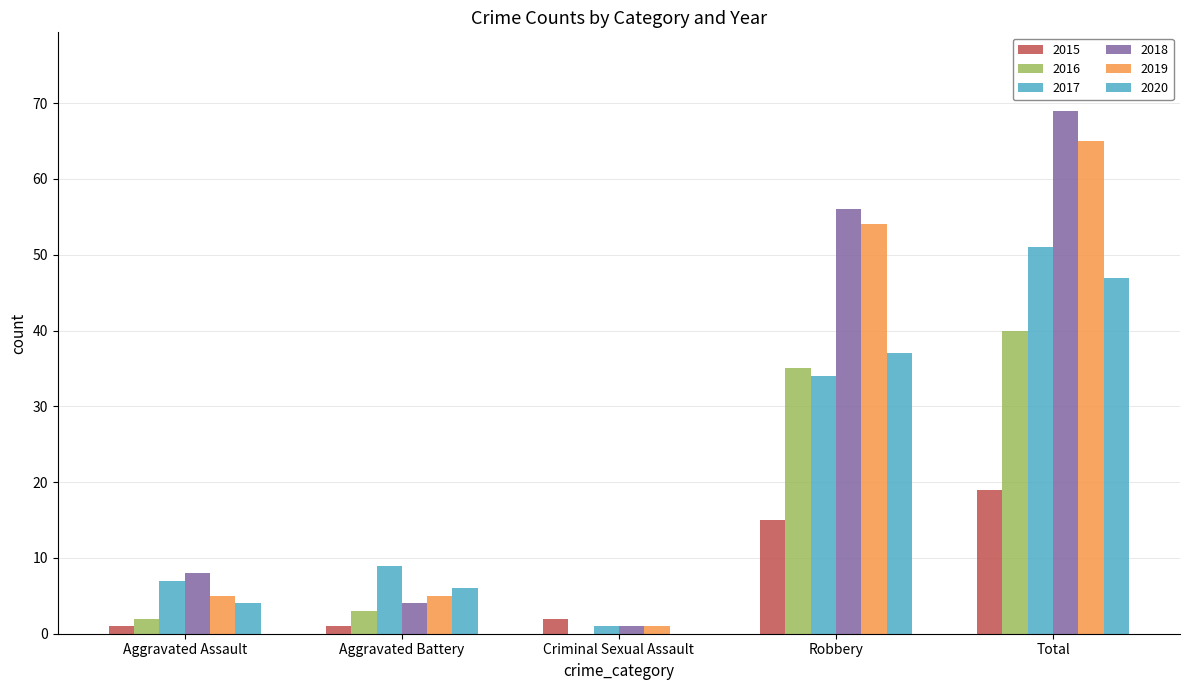

Rank the series at Aggravated Battery from highest to lowest value.

2017, 2020, 2019, 2018, 2016, 2015